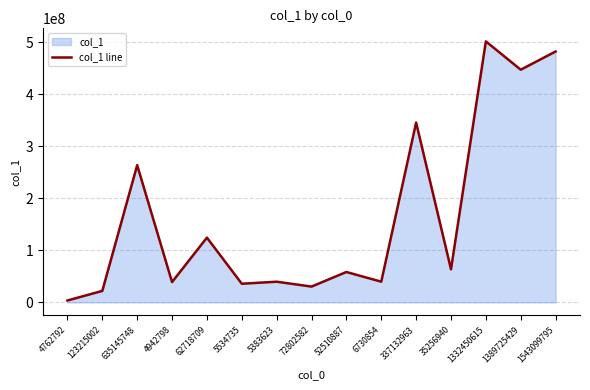

What is the smallest value displayed?

3698727